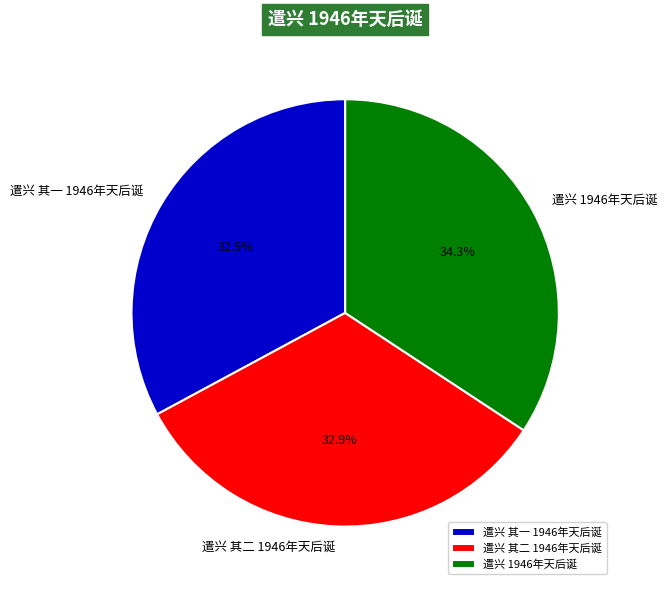

Does any single category account for the majority?

No